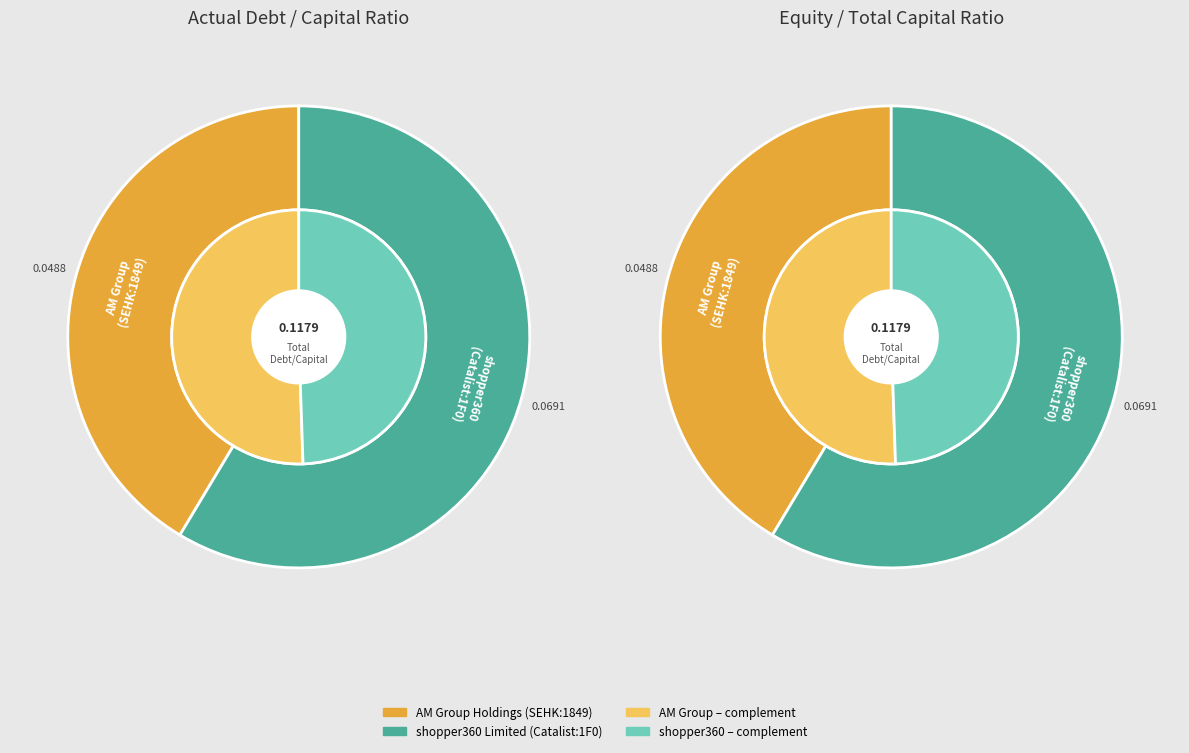

How much of the chart is everything except shopper360 Limited (Catalist:1F0)?

41.4%